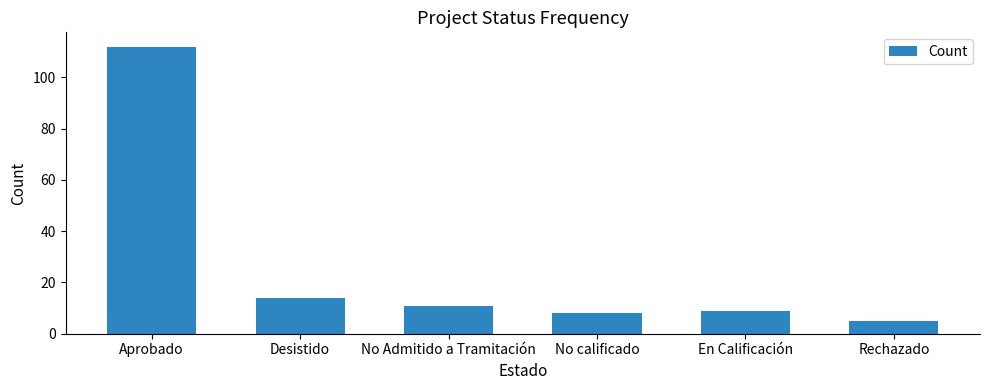

Rank the categories by value from lowest to highest.

Rechazado, No calificado, En Calificación, No Admitido a Tramitación, Desistido, Aprobado